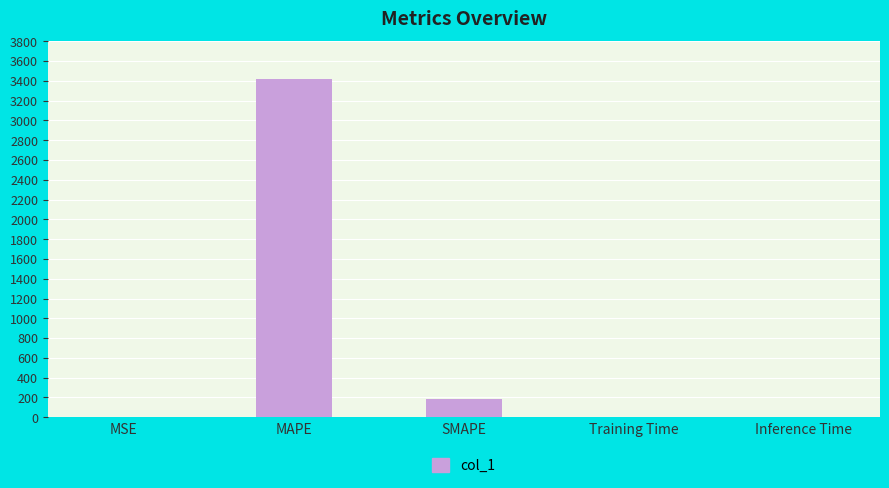

What is the sum of all values?

3604.9